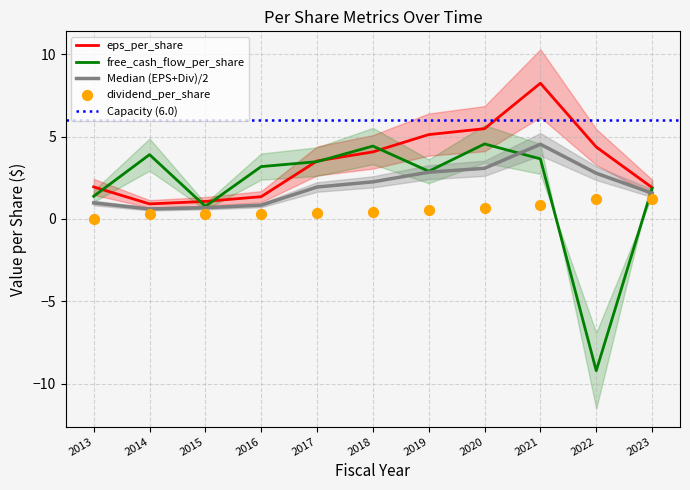

Is the value of dividend_per_share at 2023 greater than the value of eps_per_share at 2016?

No